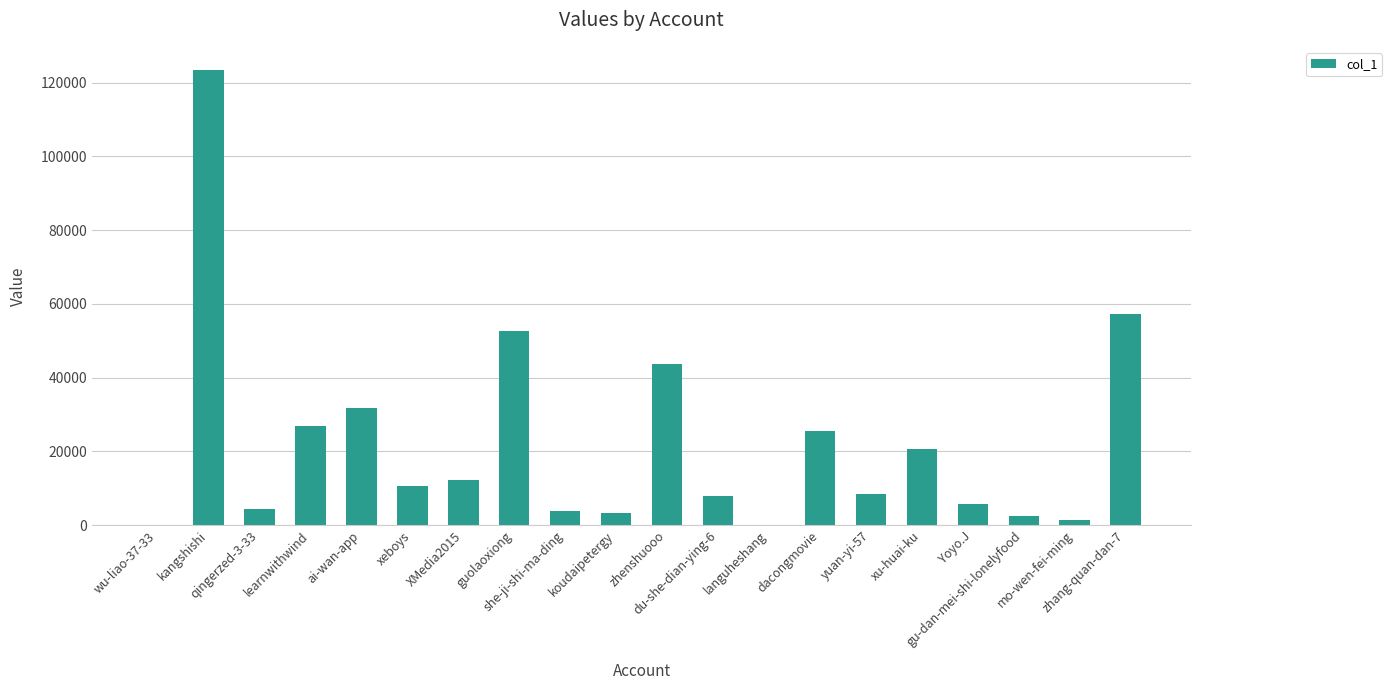

What is the sum of all values?

441991